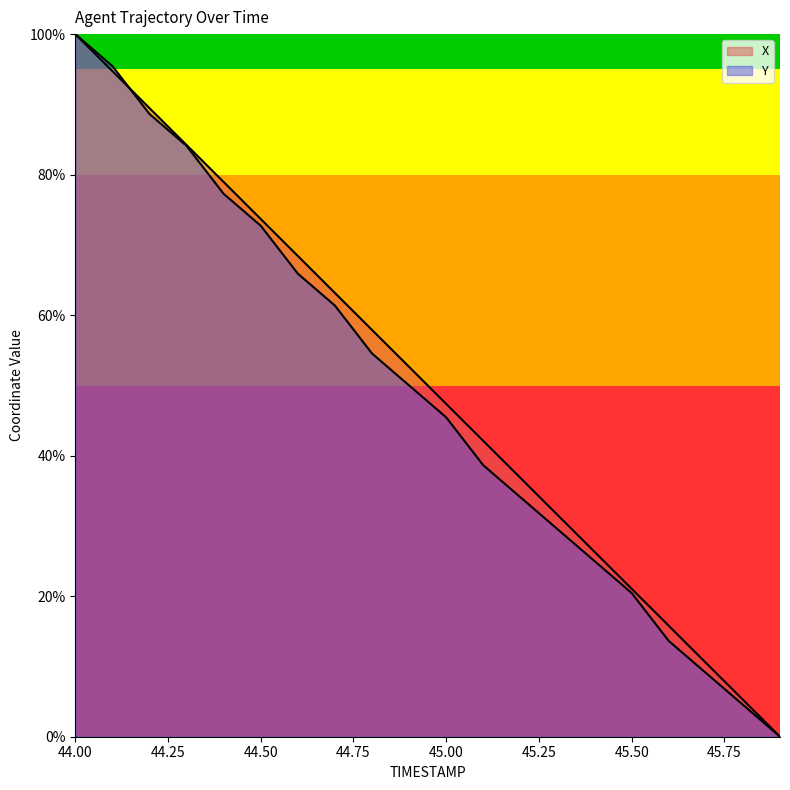

What value does the X series have at 44.8?

57.9